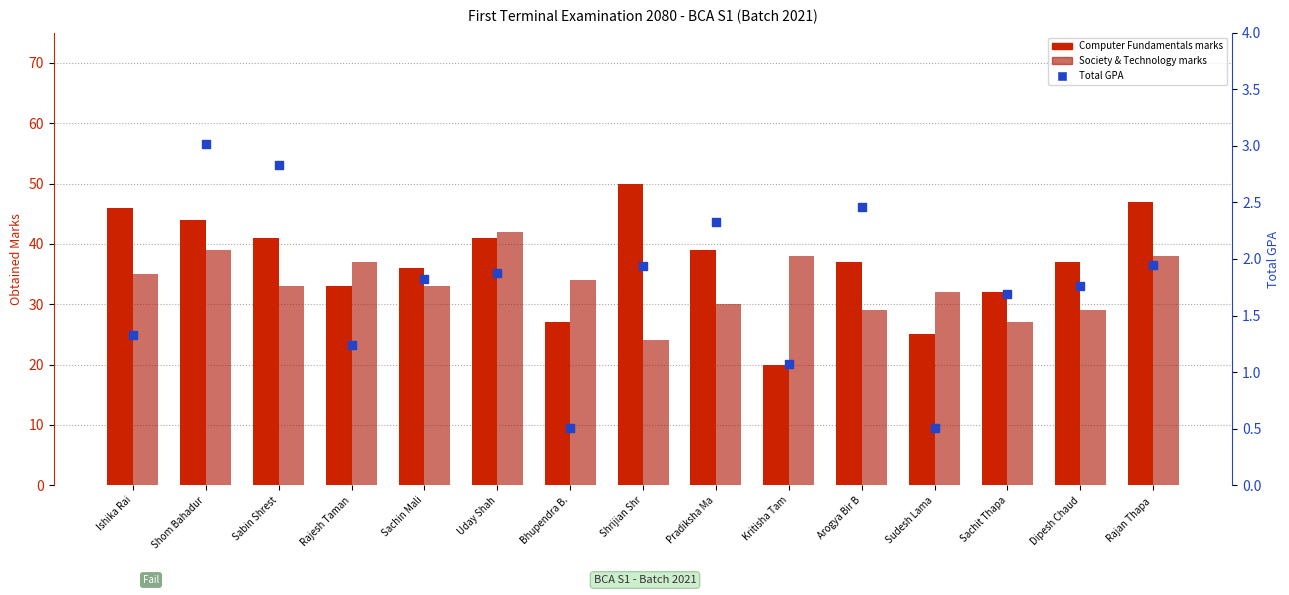

Which series has the largest total across all categories?

Computer Fundamentals